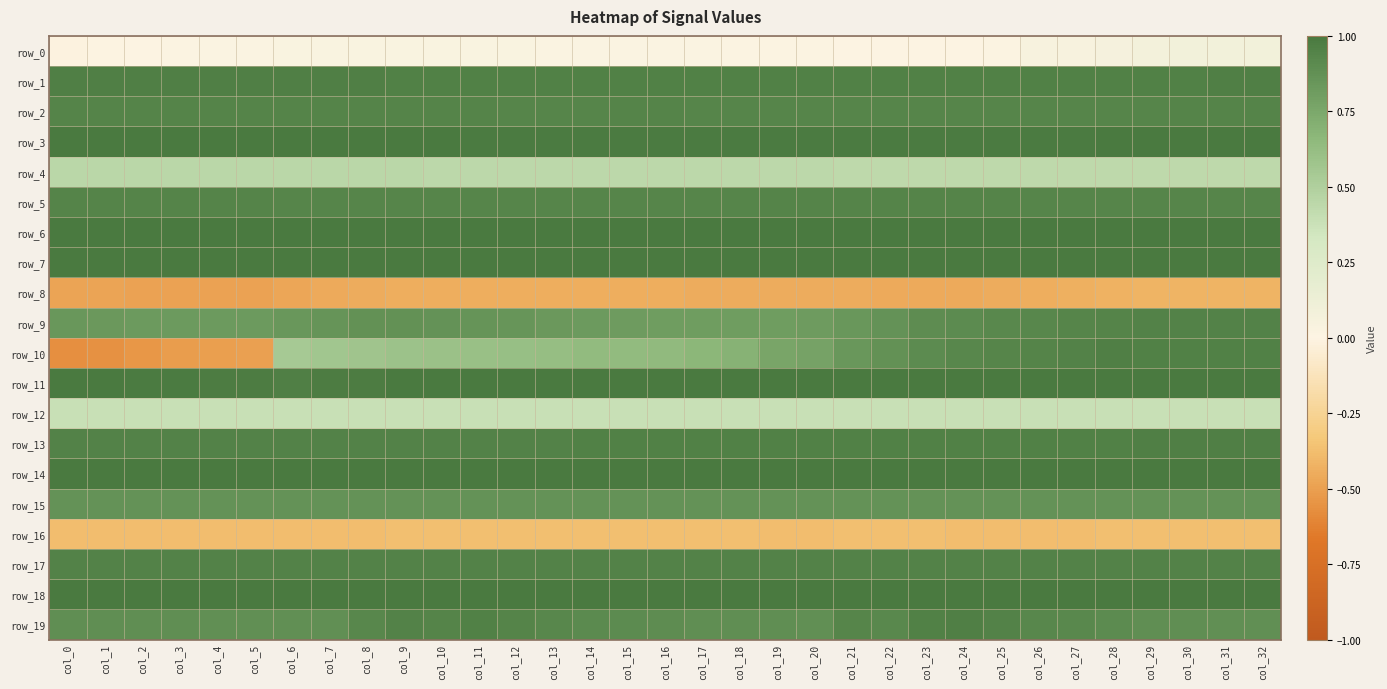

At which category is the sum across all series the highest?

col_32